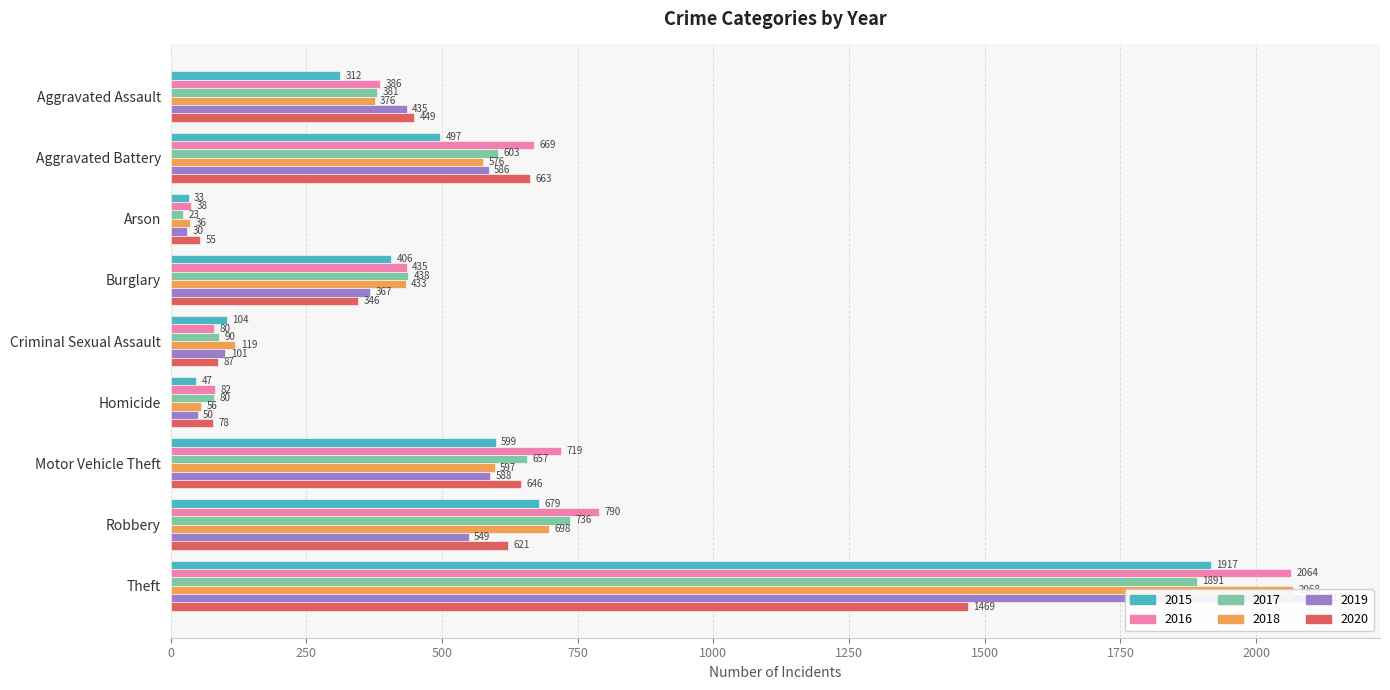

What are all the series names shown in the legend?

2015, 2016, 2017, 2018, 2019, 2020